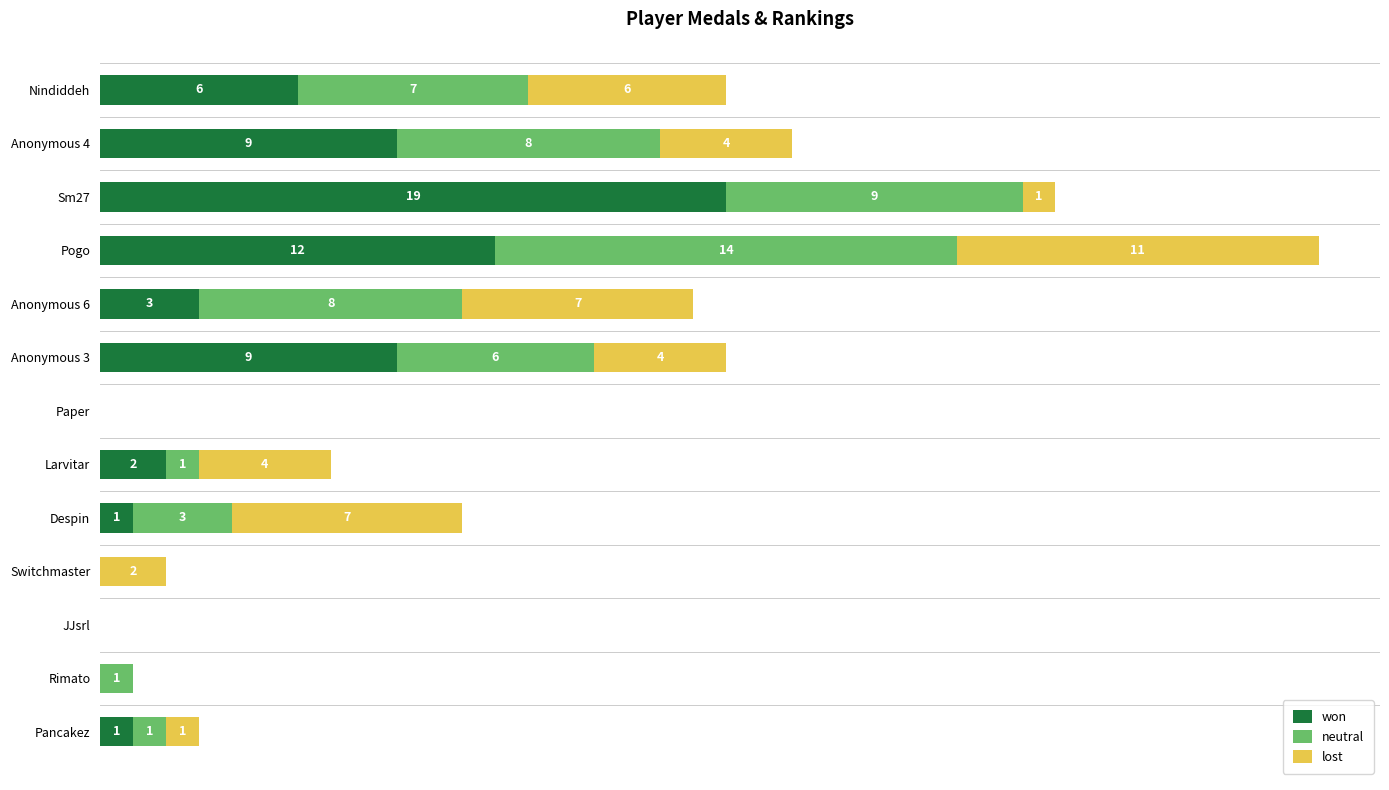

At which category is the sum across all series the highest?

Pogo